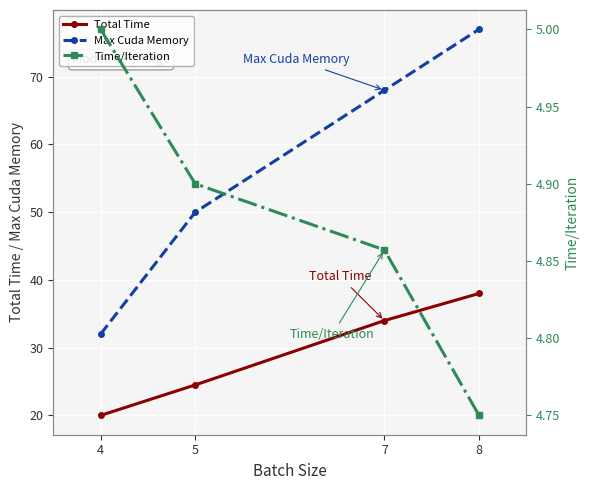

Reading right to left, list all the values displayed in this chart.

Total Time: 8=38.0	7=34.0	5=24.5	4=20.0
Max Cuda Memory: 8=77.0	7=68.0	5=50.0	4=32.0
Time/Iteration: 8=4.8	7=4.9	5=4.9	4=5.0